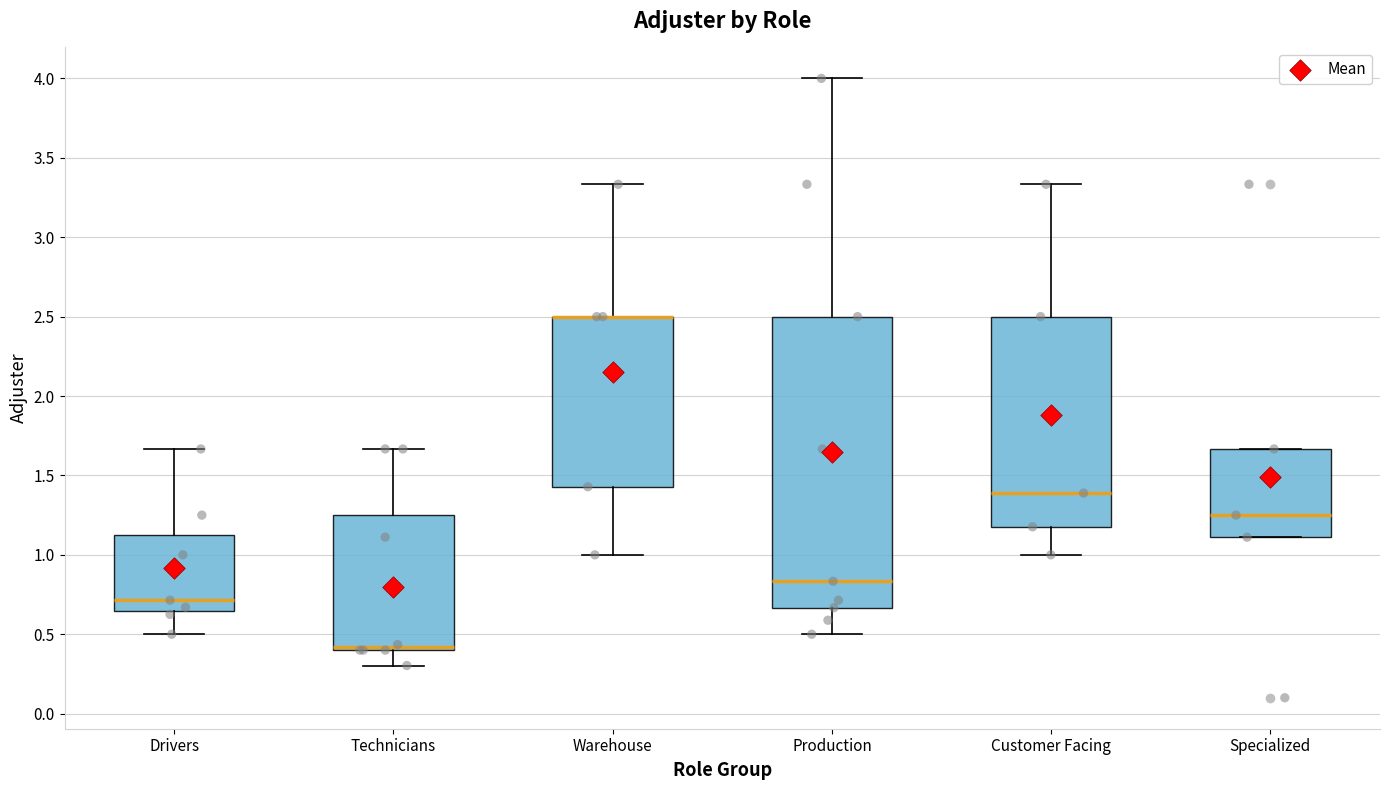

Comparing the boxes themselves (not the whiskers), which one is the tallest?

Production